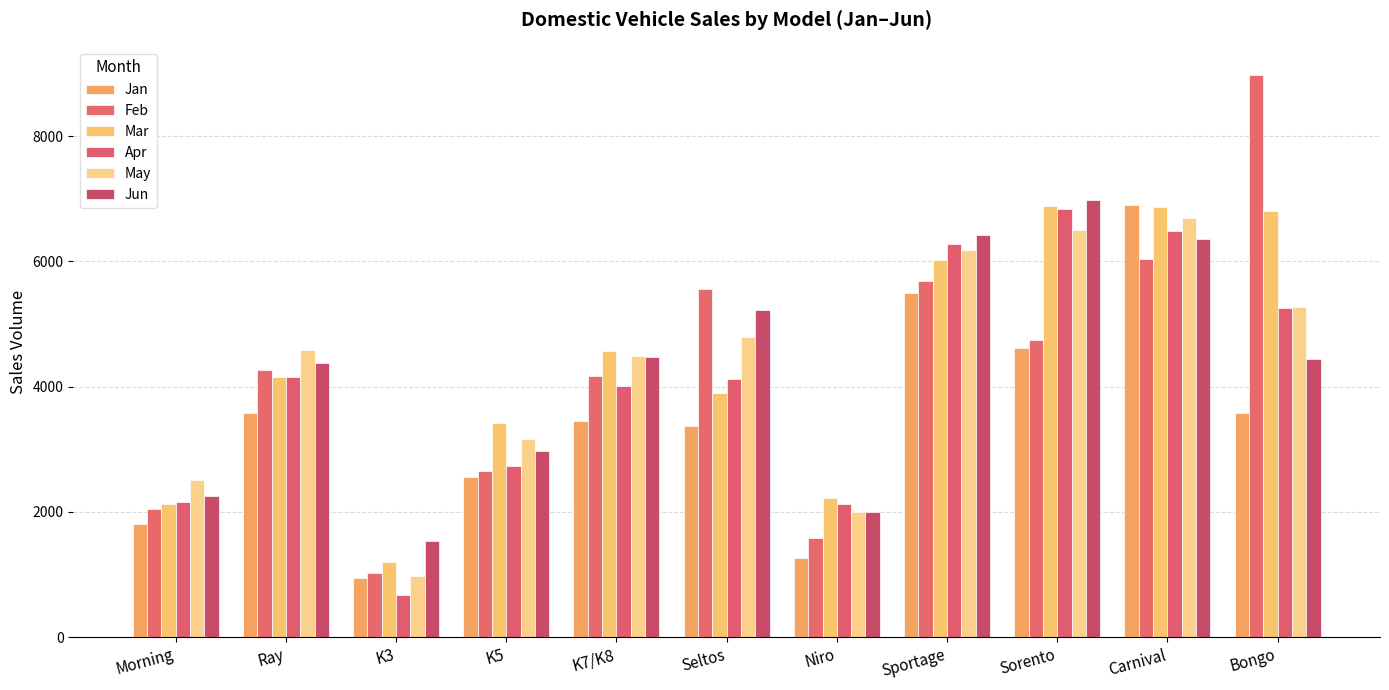

How many values in the Feb series are below 4268?

5